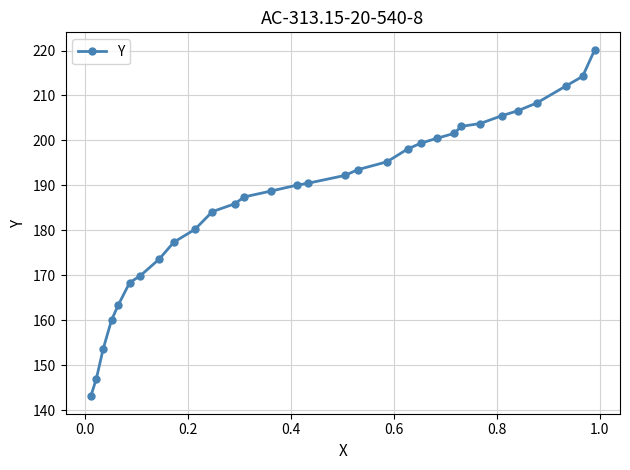

What is the difference between the maximum and second lowest values?

73.2